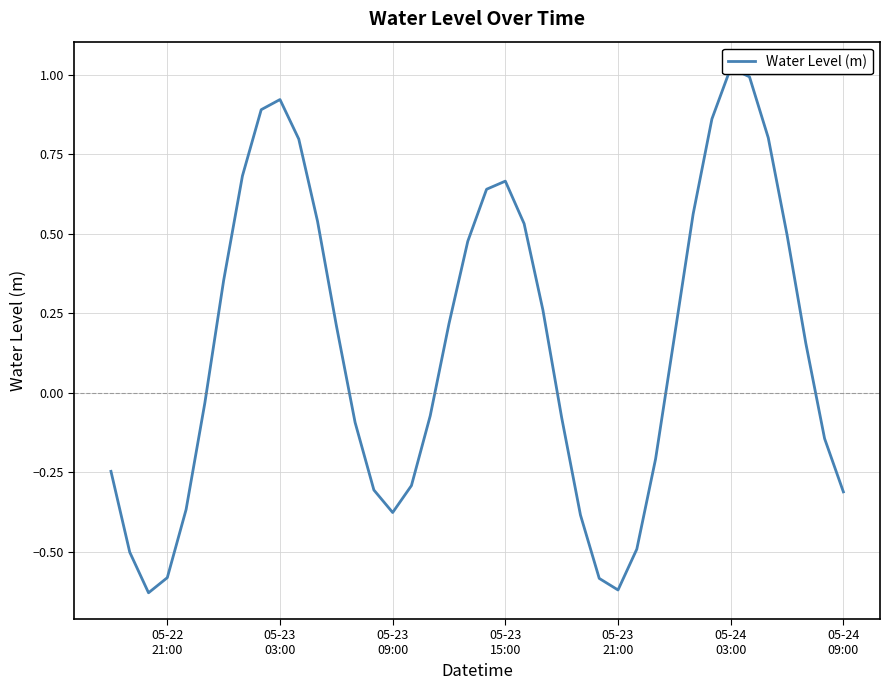

How many interior local peaks (higher than both neighbors) does the data have?

3